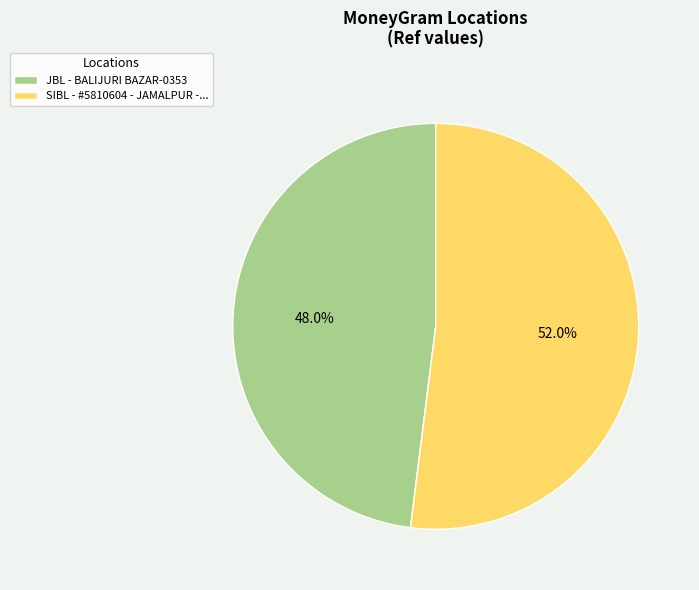

Is there a majority slice in this chart?

Yes